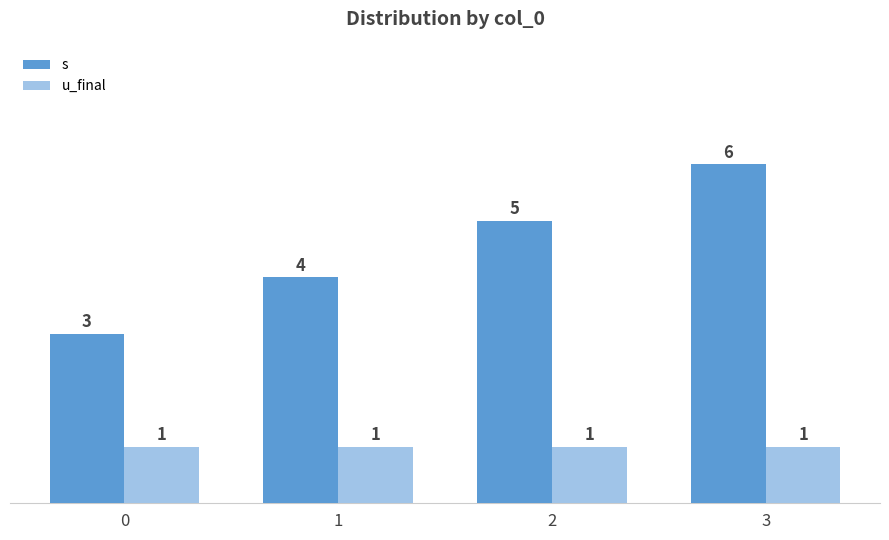

How many bars are there in each group?

2